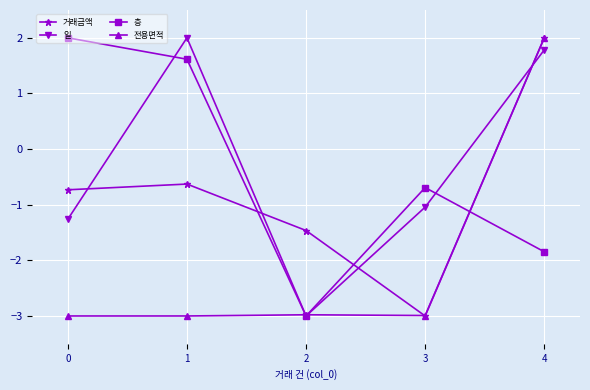

Reading left to right, what are all the values shown in this chart?

거래금액: -0.7	-0.6	-1.5	-3.0	2.0
일: -1.3	2.0	-3.0	-1.0	1.8
층: 2.0	1.6	-3.0	-0.7	-1.8
전용면적: -3.0	-3.0	-3.0	-3.0	2.0